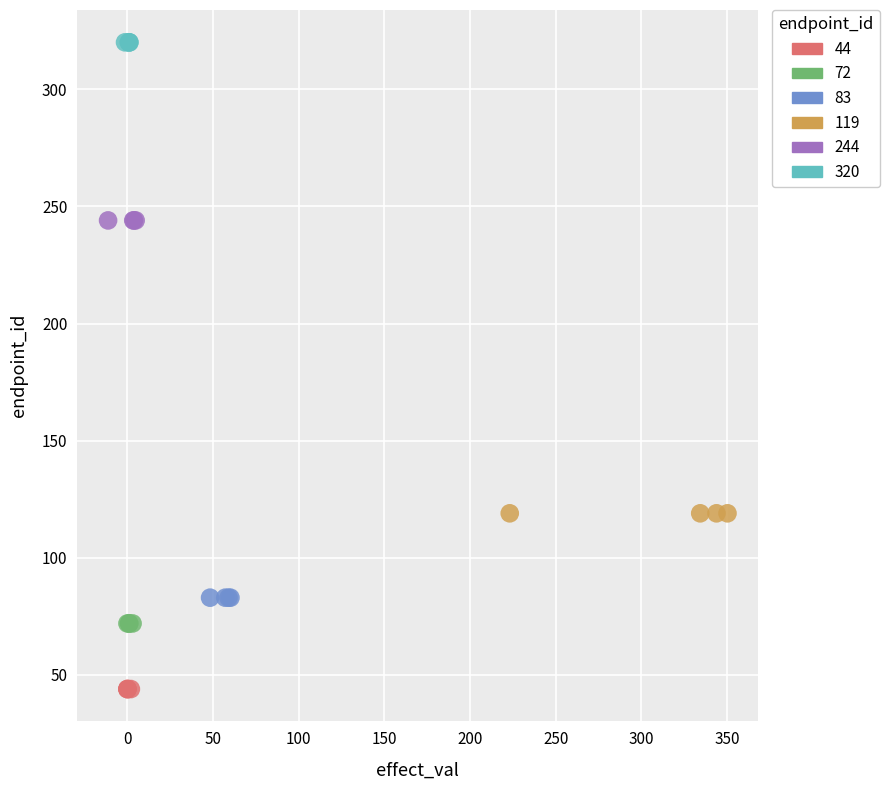

Which series contains the lowest Y value?

44